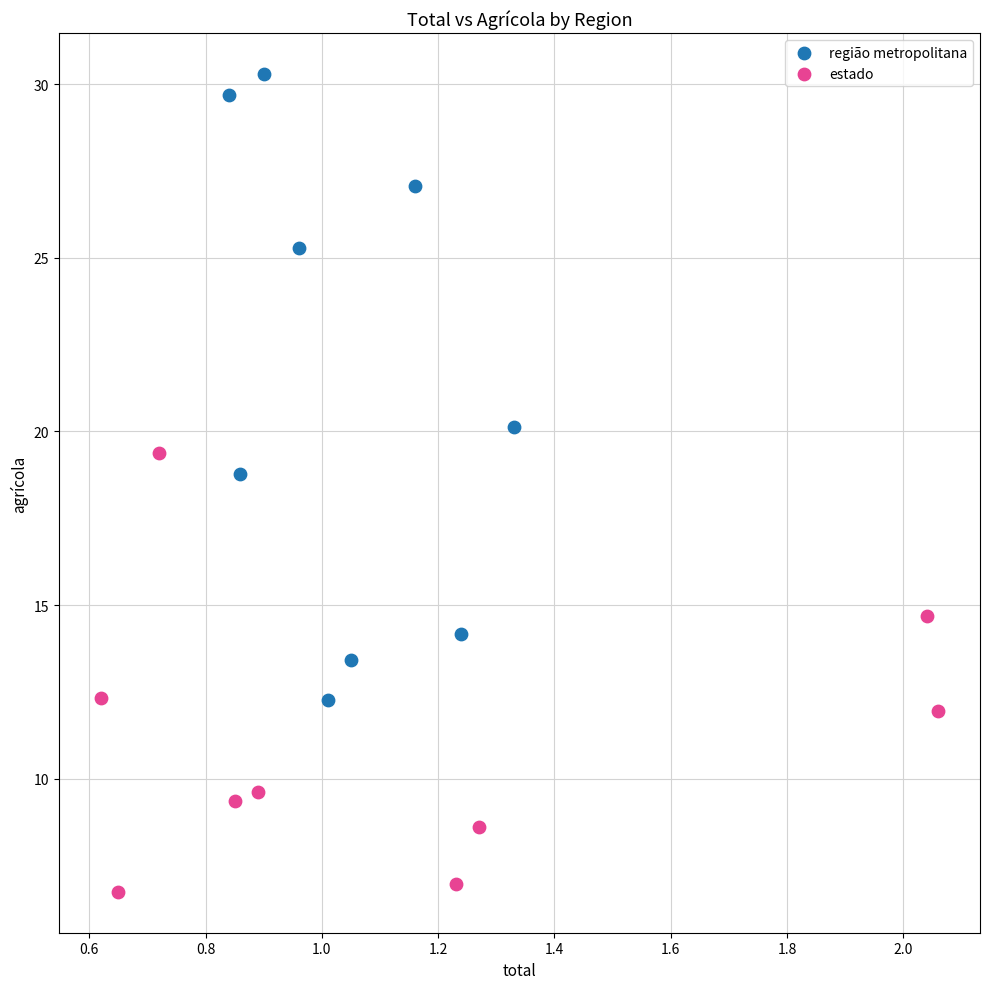

Which series has the widest spread of Y values?

região metropolitana